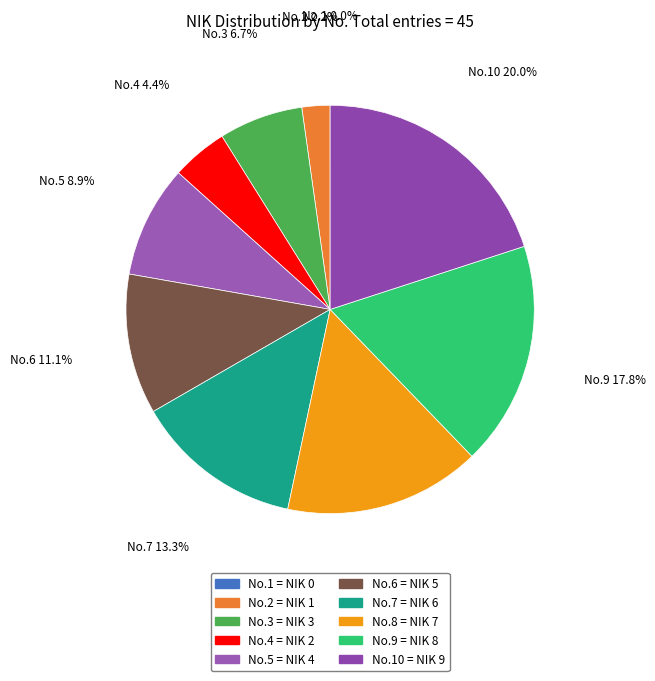

How many segments does this pie chart have?

10